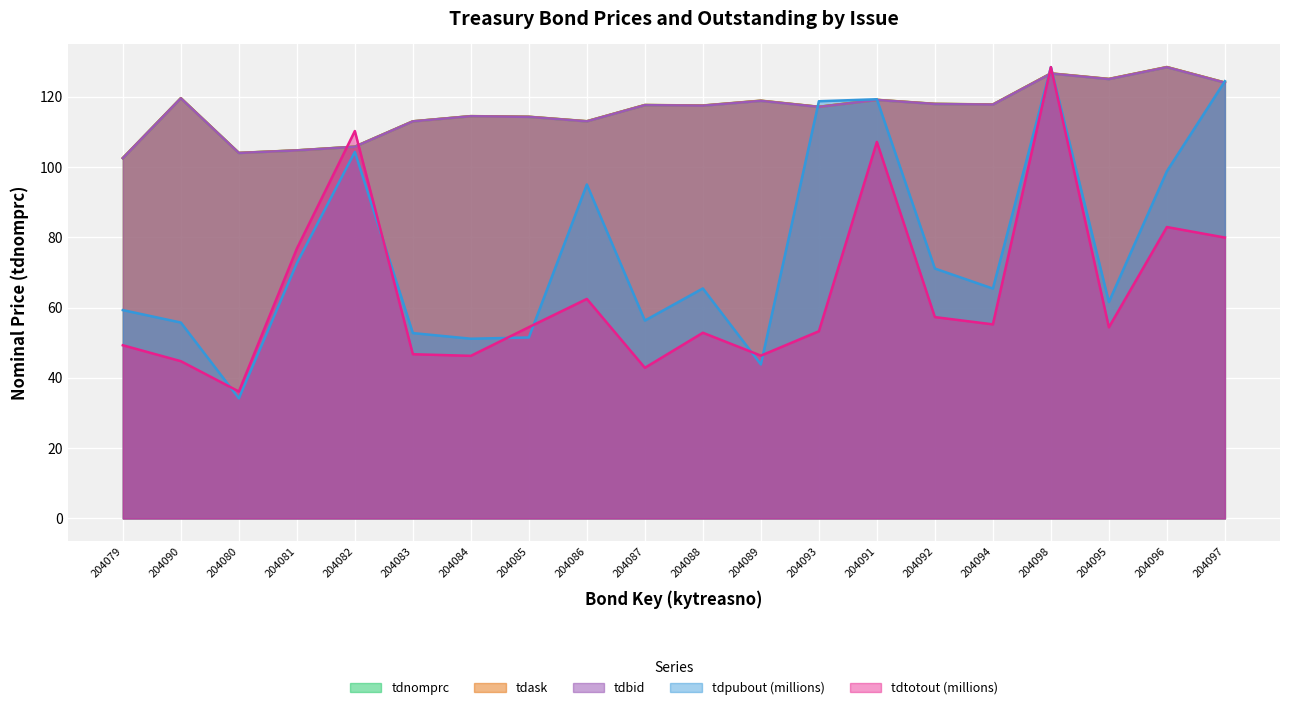

What is the difference between the tdbid values at 204087 and 204082?

11.8